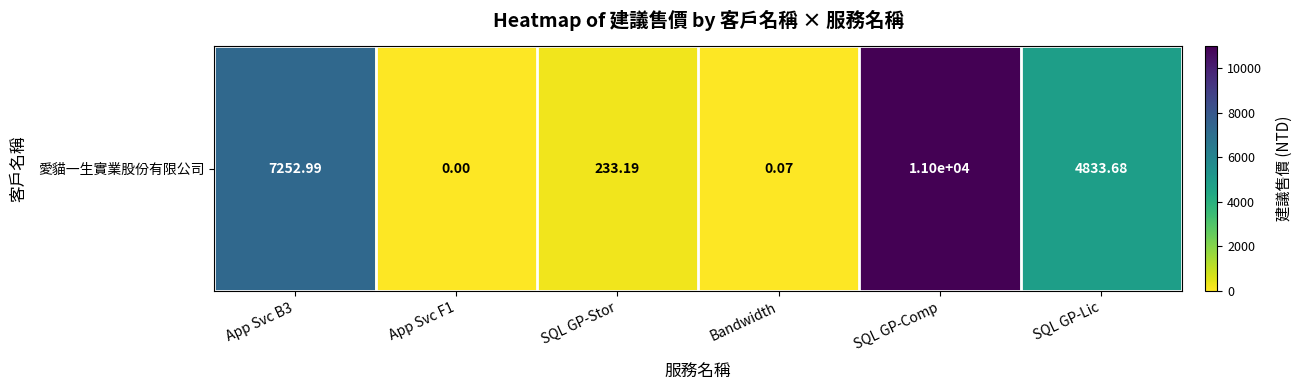

How many data points does each series have?

6